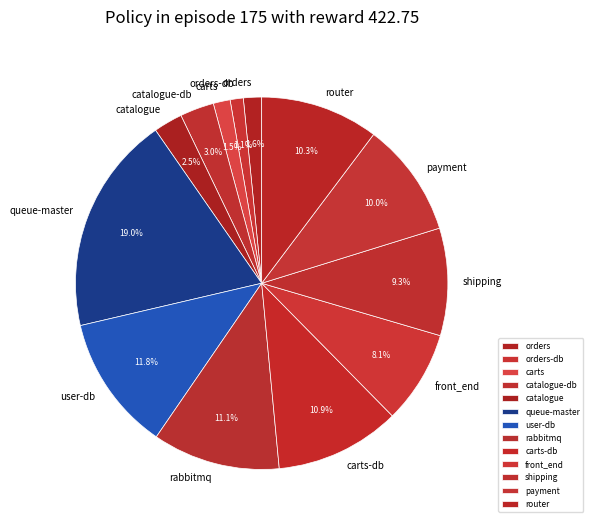

How many segments does this pie chart have?

13